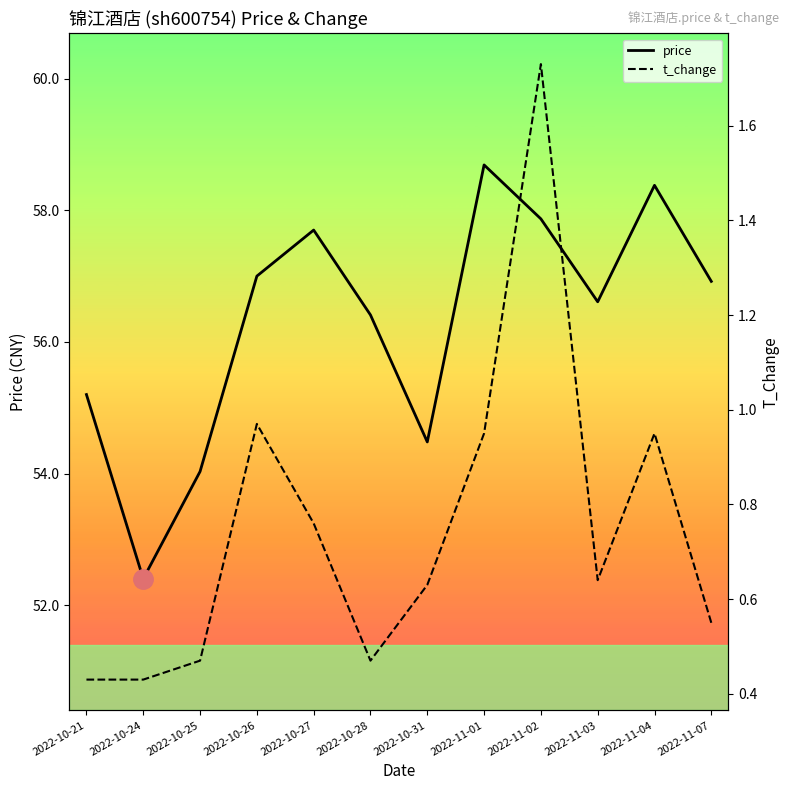

List the labels in order of t_change value, smallest first.

2022-10-21, 2022-10-24, 2022-10-25, 2022-10-28, 2022-11-07, 2022-10-31, 2022-11-03, 2022-10-27, 2022-11-01, 2022-11-04, 2022-10-26, 2022-11-02